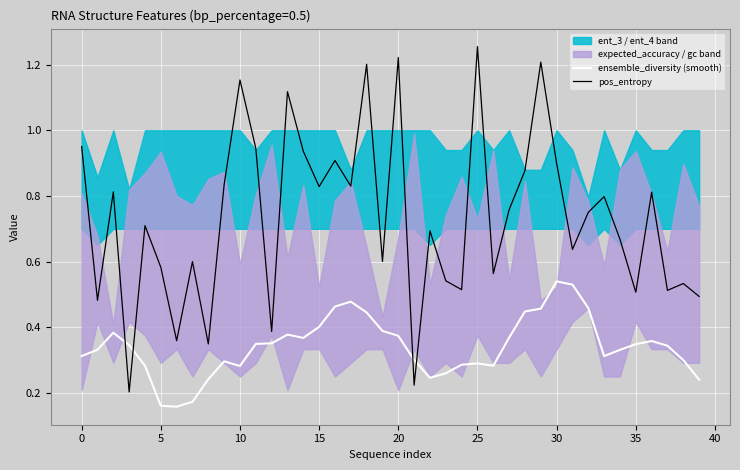

True or false: pos_entropy and ensemble_diversity (smooth) intersect in this chart.

True